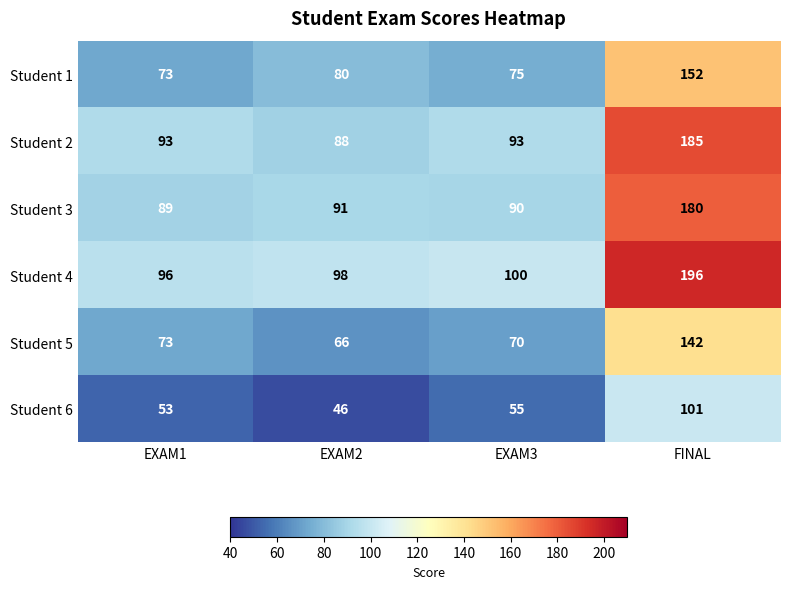

Which label corresponds to the largest value in the chart?

FINAL